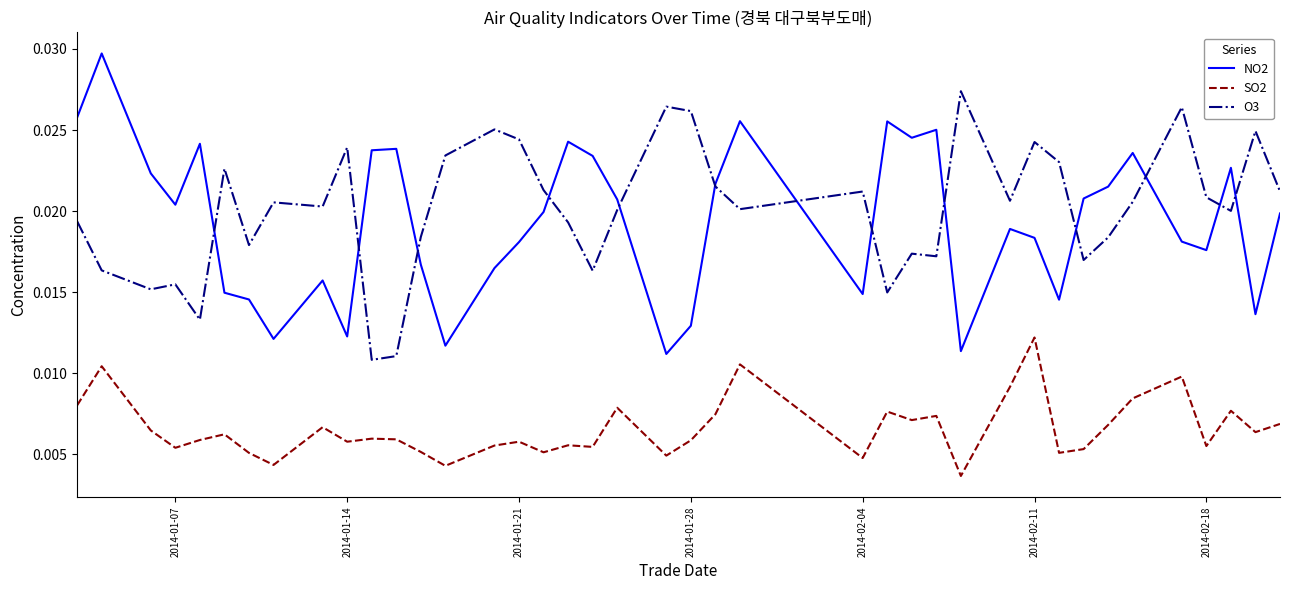

True or false: SO2 and NO2 cross at least once.

False